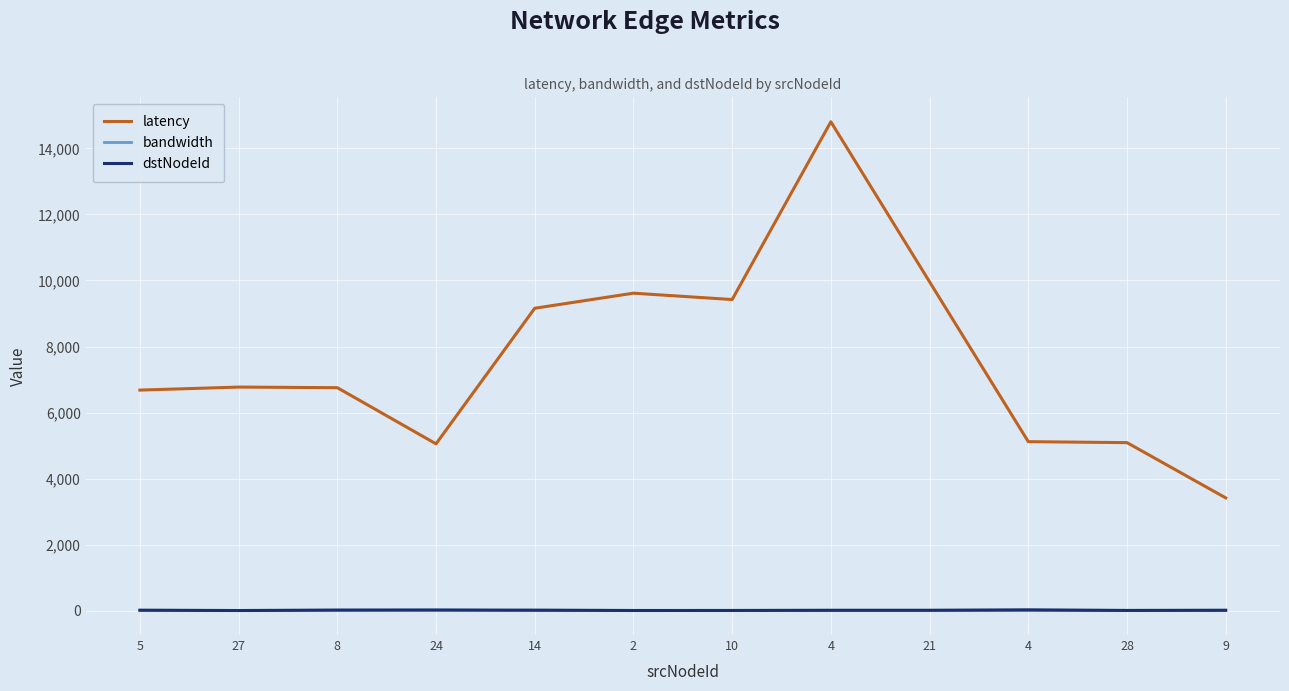

What are all the series names shown in the legend?

latency, bandwidth, dstNodeId